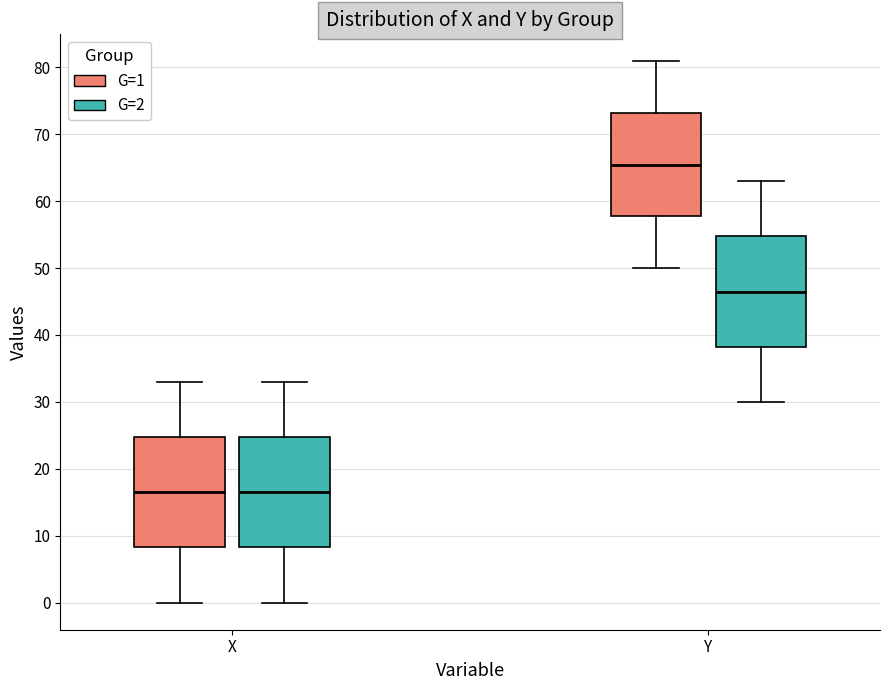

Reading left to right, read every box against the y-axis: the position of its median line, the range the box covers, and the ends of its whiskers. The values are not printed on the chart, so give them approximately, as read against the axis.

X (G=1): median 17, box 8 to 25, whiskers 0 to 33
X (G=2): median 17, box 8 to 25, whiskers 0 to 33
Y (G=1): median 65, box 58 to 73, whiskers 50 to 81
Y (G=2): median 47, box 38 to 55, whiskers 30 to 63